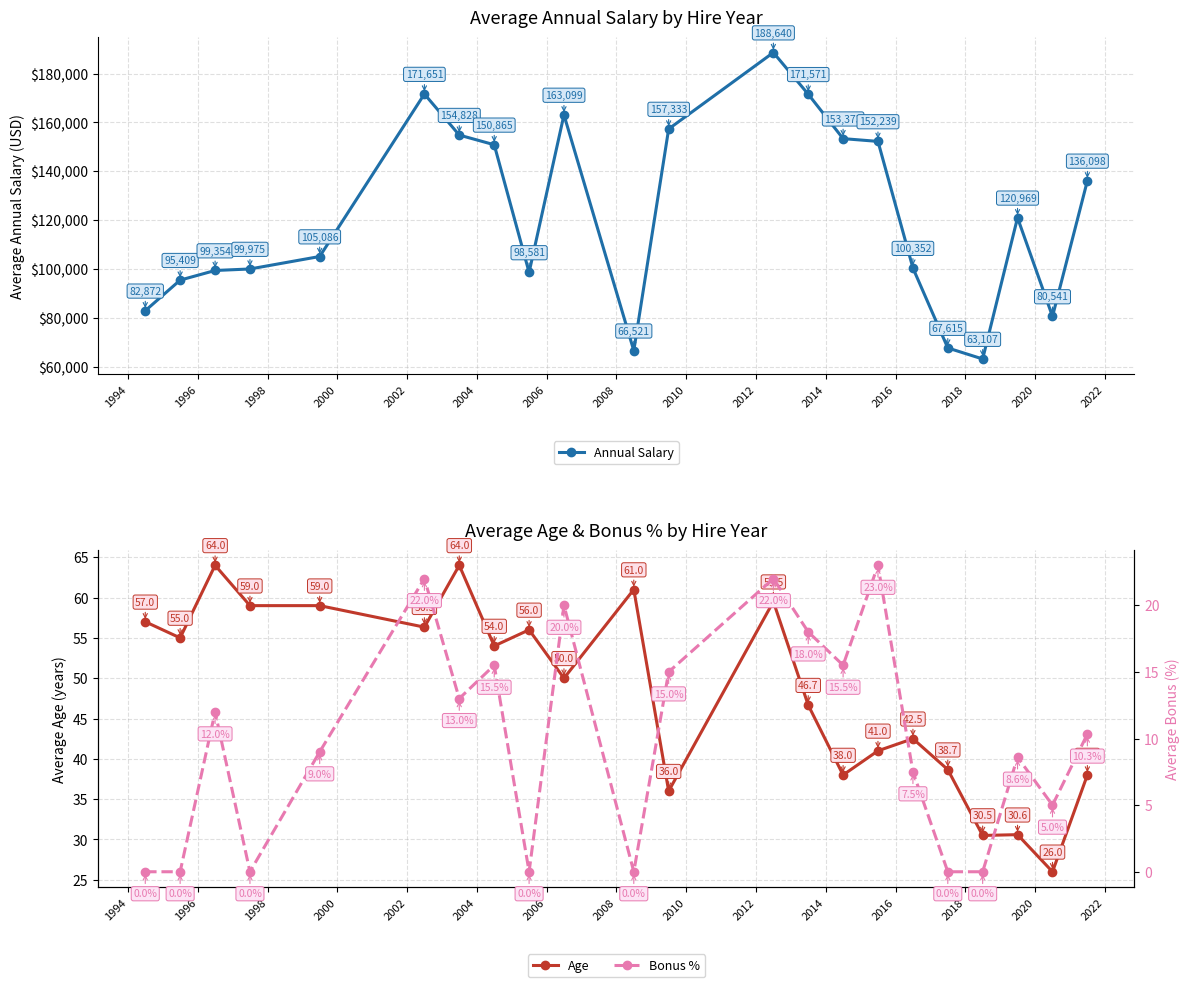

Reading left to right, what are all the values shown in this chart?

Annual Salary: 82872.0	95409.0	99354.0	99975.0	105086.0	171651.7	154828.0	150865.0	98581.0	163099.0	66521.0	157333.0	188640.5	171571.0	153373.5	152239.0	100352.0	67615.7	63107.0	120969.4	80541.0	136098.7
Age: 57.0	55.0	64.0	59.0	59.0	56.3	64.0	54.0	56.0	50.0	61.0	36.0	59.5	46.7	38.0	41.0	42.5	38.7	30.5	30.6	26.0	38.0
Bonus %: 0.0	0.0	12.0	0.0	9.0	22.0	13.0	15.5	0.0	20.0	0.0	15.0	22.0	18.0	15.5	23.0	7.5	0.0	0.0	8.6	5.0	10.3